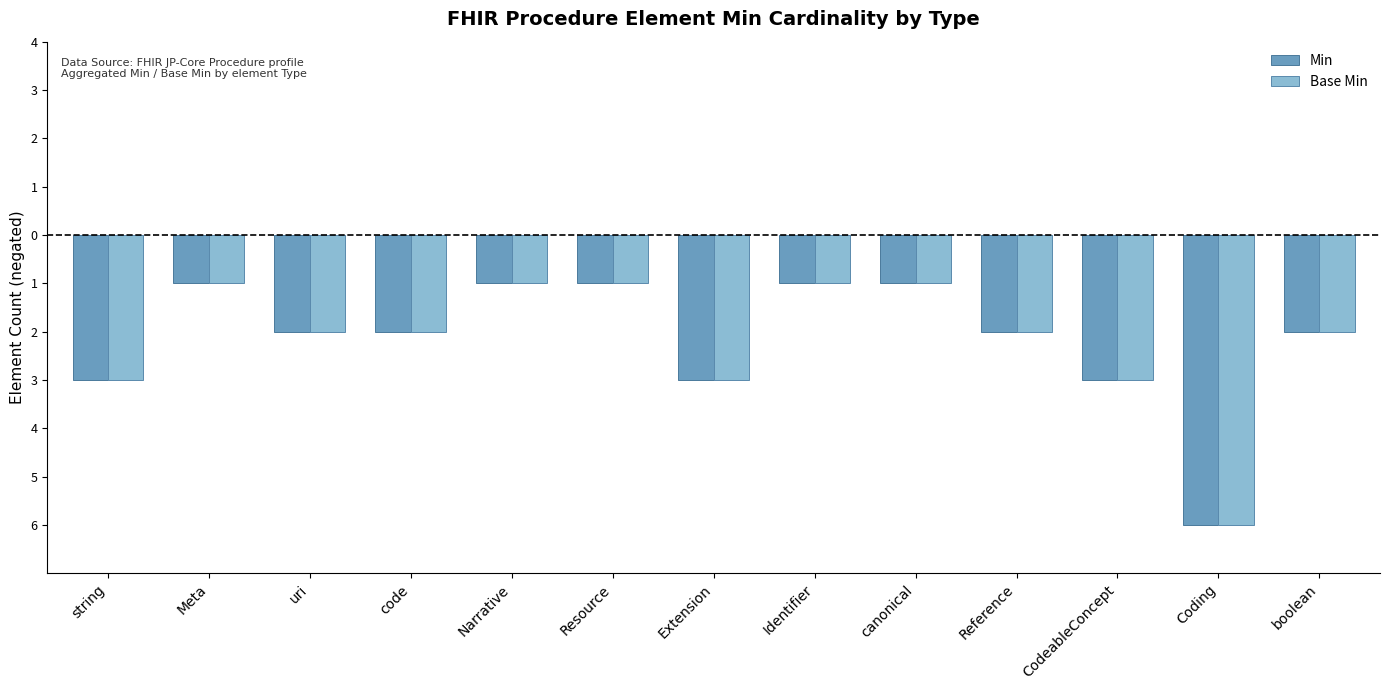

What is the value of the Min bar at the 8th from the left?

-1